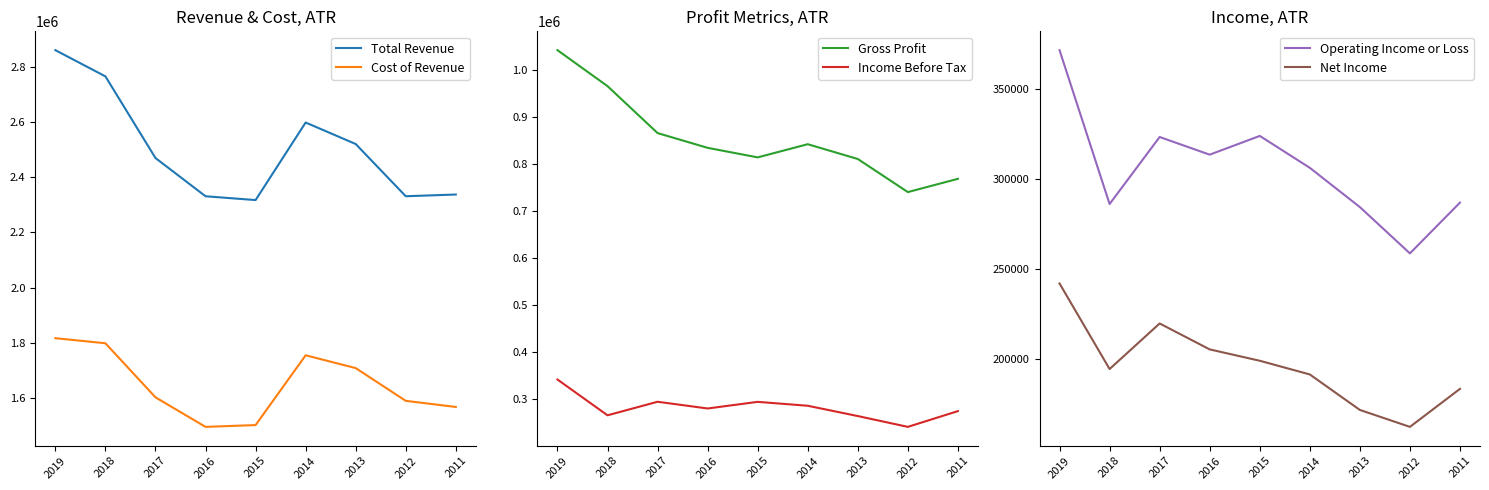

Which series has the largest total across all categories?

Total Revenue